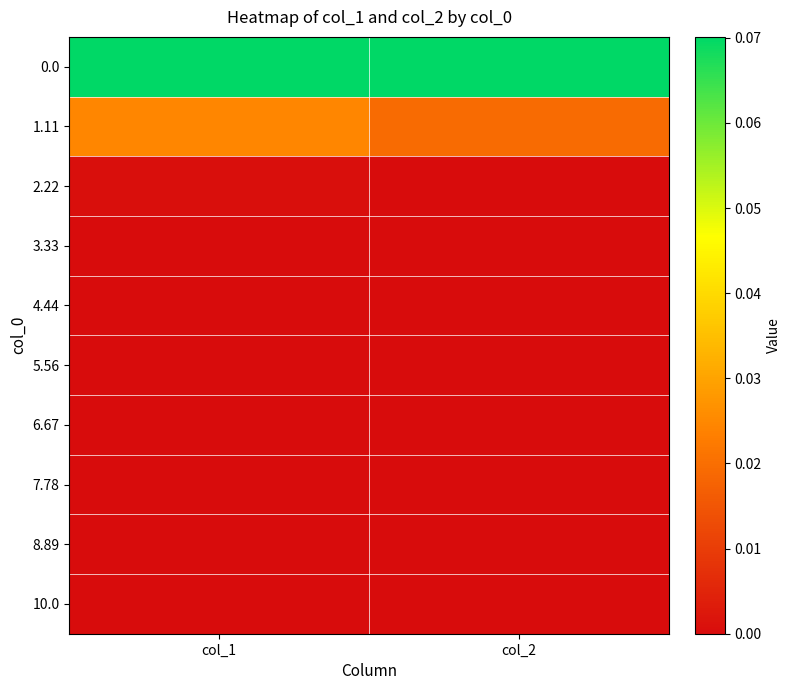

At how many categories does at least one series exceed 0?

2